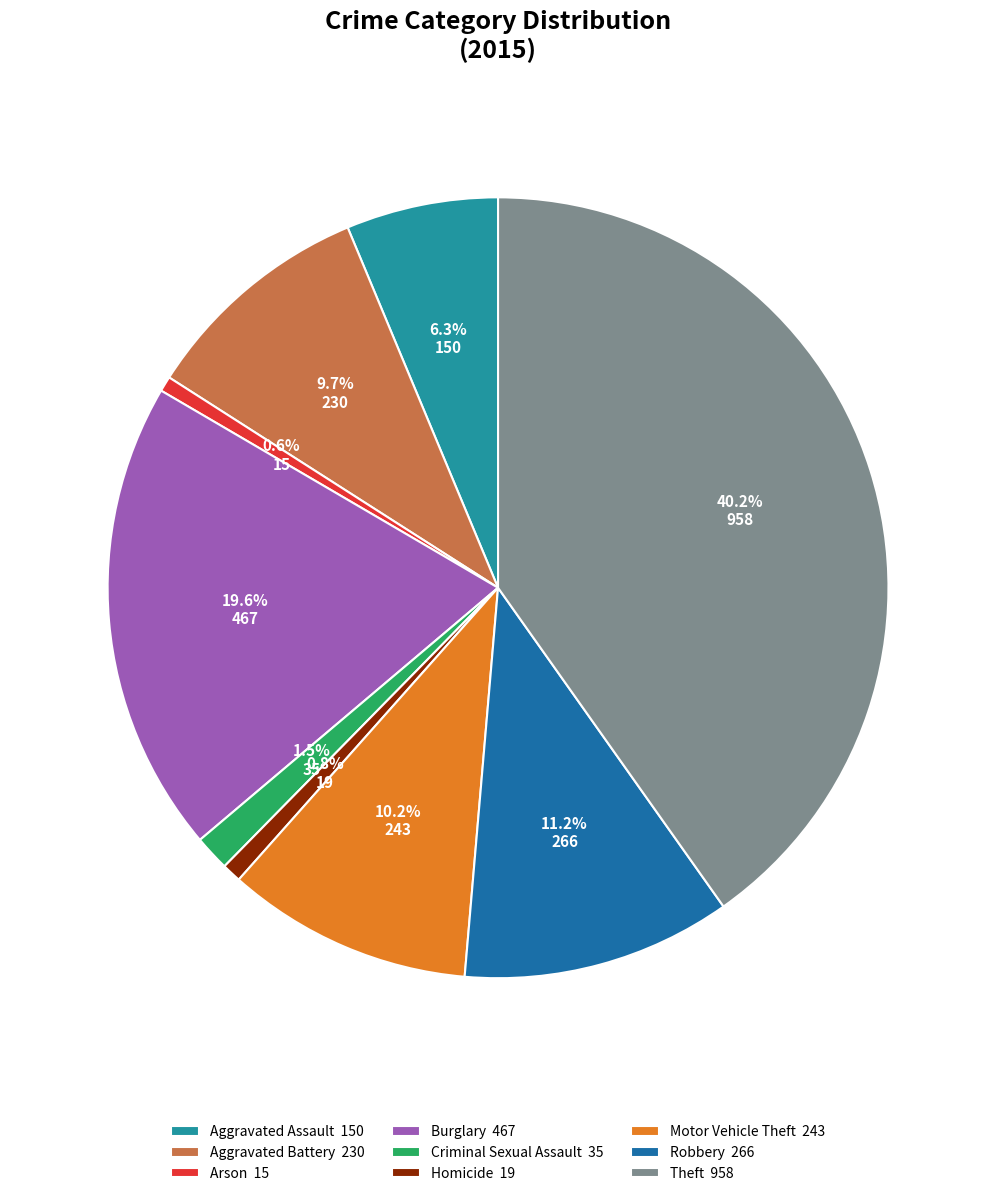

Between Aggravated Assault and Motor Vehicle Theft, which is larger?

Motor Vehicle Theft